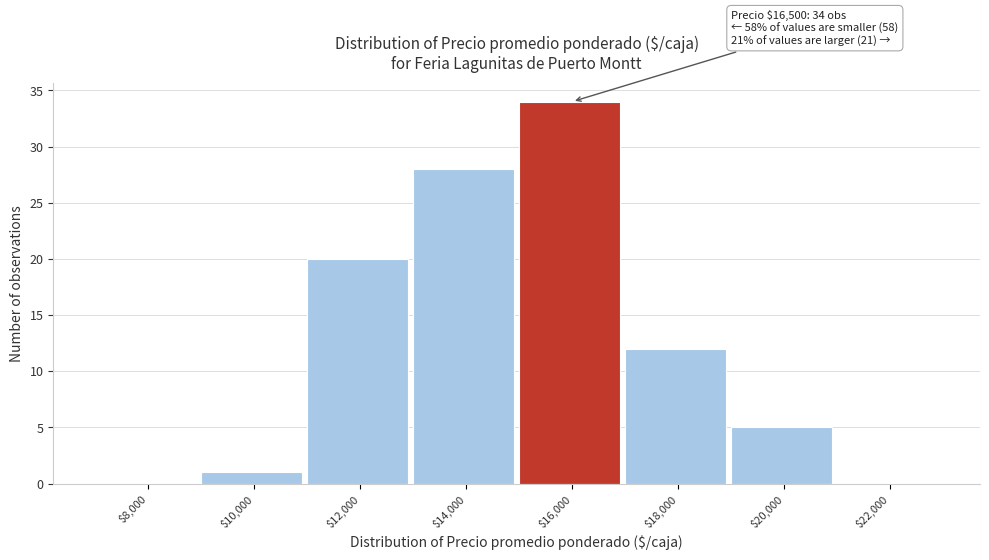

The chart shows a value of 8 at $20,000. True or false?

False